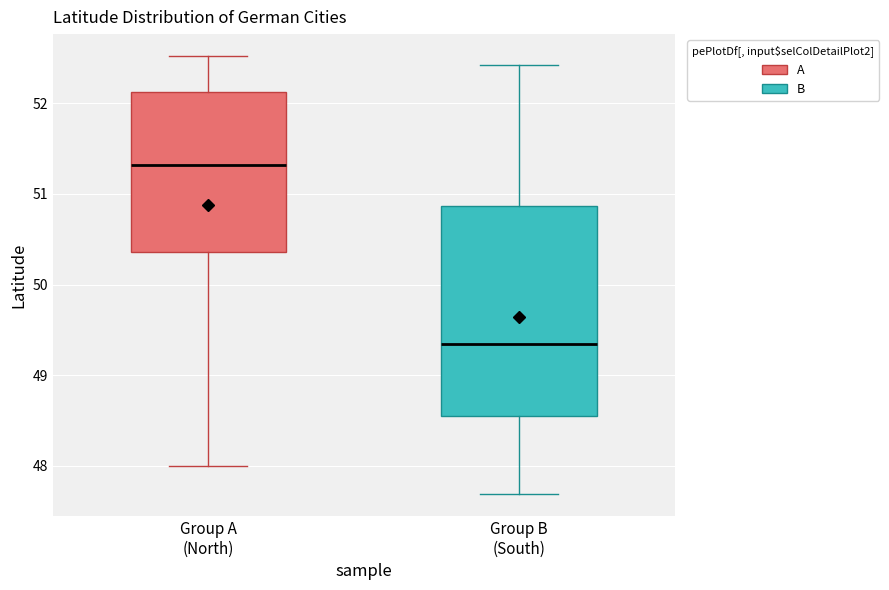

Reading left to right, transcribe this box plot: for each box, give where its median line is, the range the box spans, and where its two whiskers end, as read against the y-axis. The values are not printed on the chart, so give them approximately, as read against the axis.

Group A (North): median 51.3, box 50.4 to 52.1, whiskers 48.0 to 52.5
Group B (South): median 49.3, box 48.6 to 50.9, whiskers 47.7 to 52.4